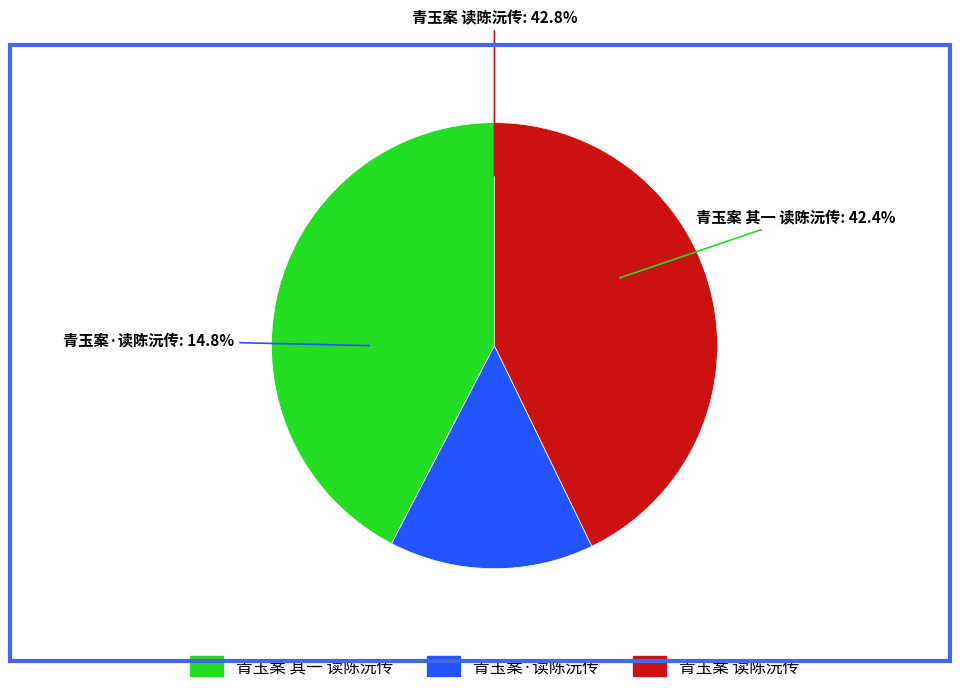

What is the ratio of the value at 青玉案·读陈沅传 to the value at 青玉案 其一 读陈沅传?

0.3